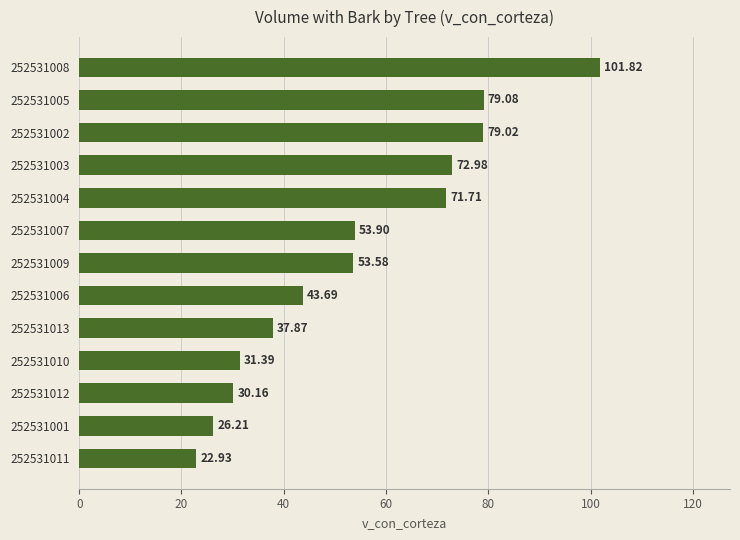

What is the difference between the maximum and minimum values?

78.9